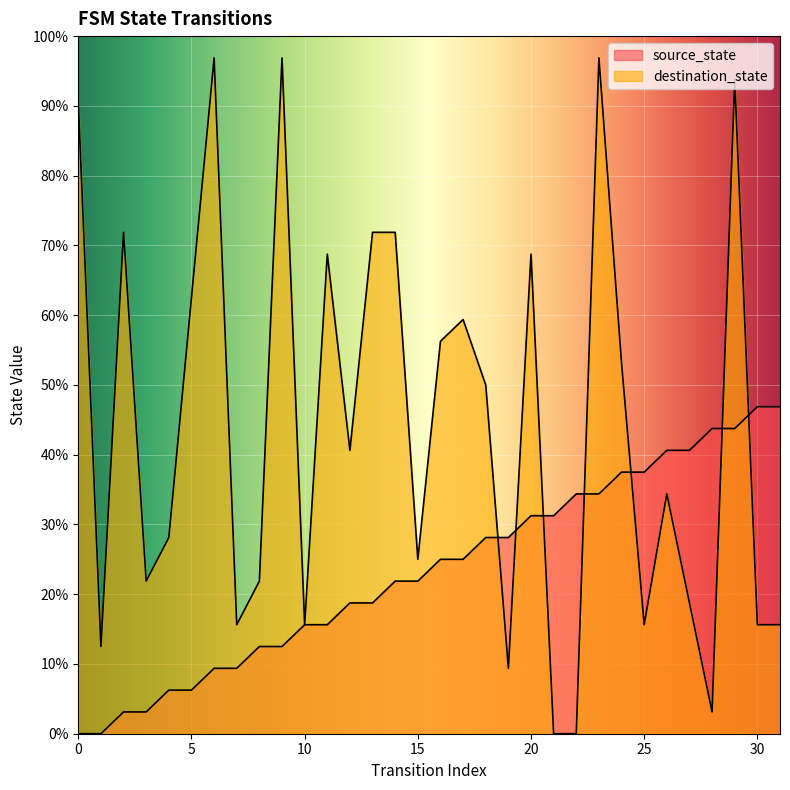

What is the sum of all destination_state values?

449